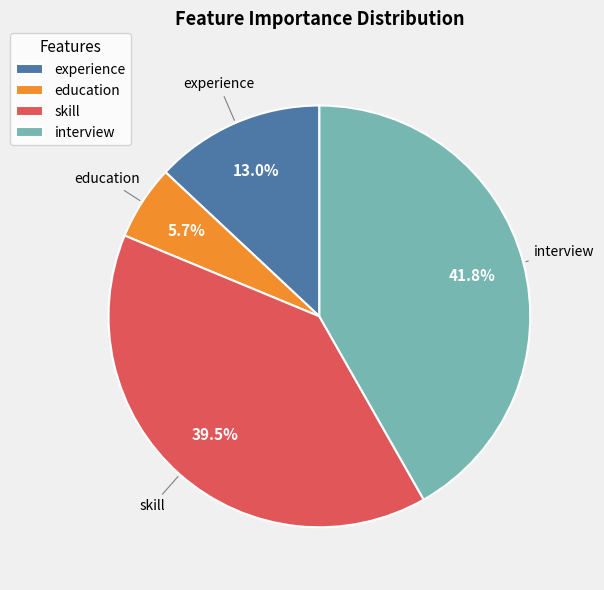

Is it true that experience is 28% of the pie?

False